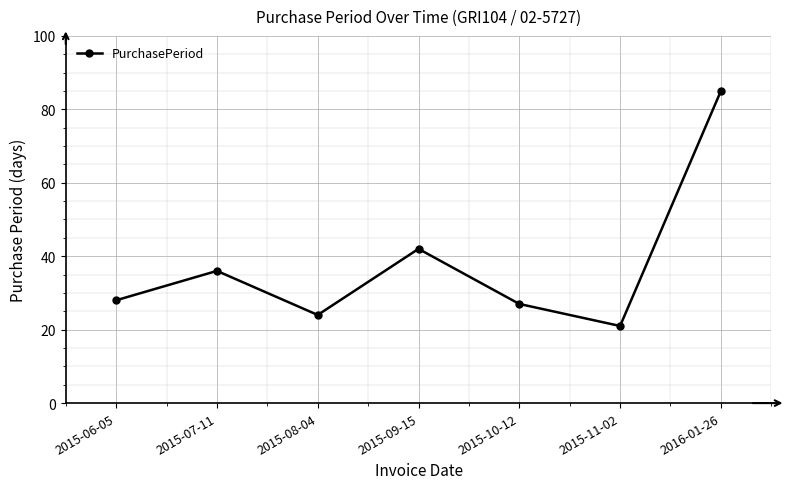

Is it true that the value at 2015-08-04 is 38?

False